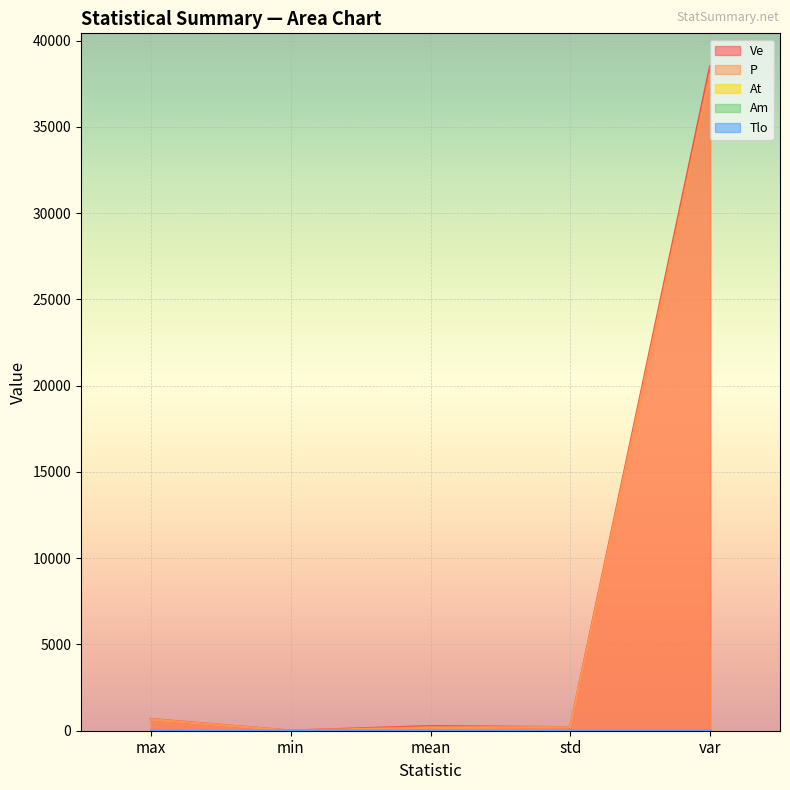

Which has a higher value, min or mean?

mean